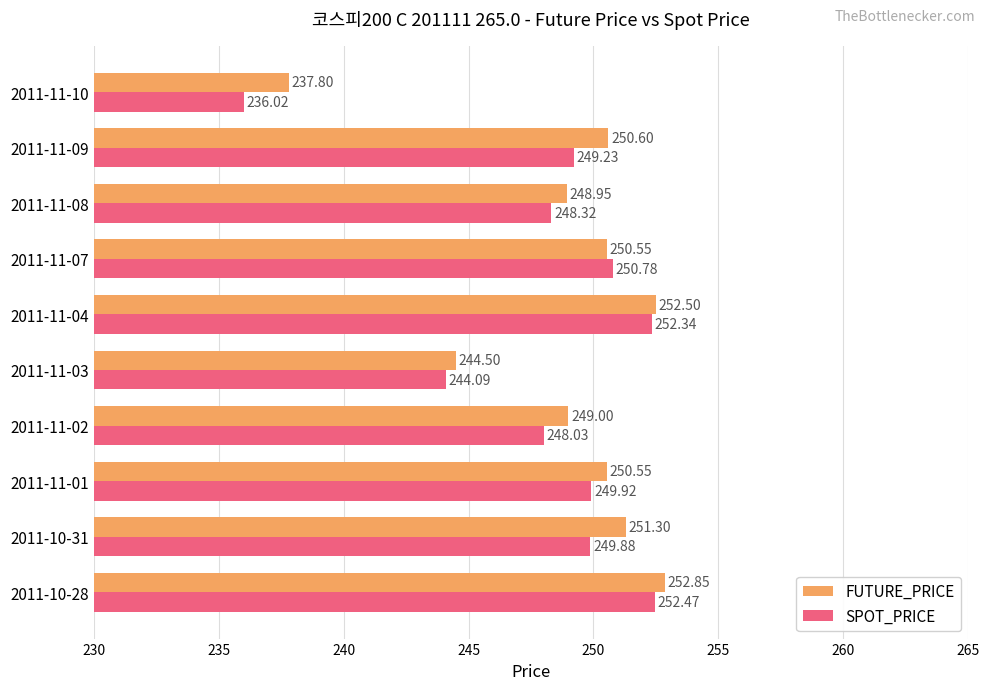

Which series changed the most between 2011-10-28 and 2011-11-07?

FUTURE_PRICE